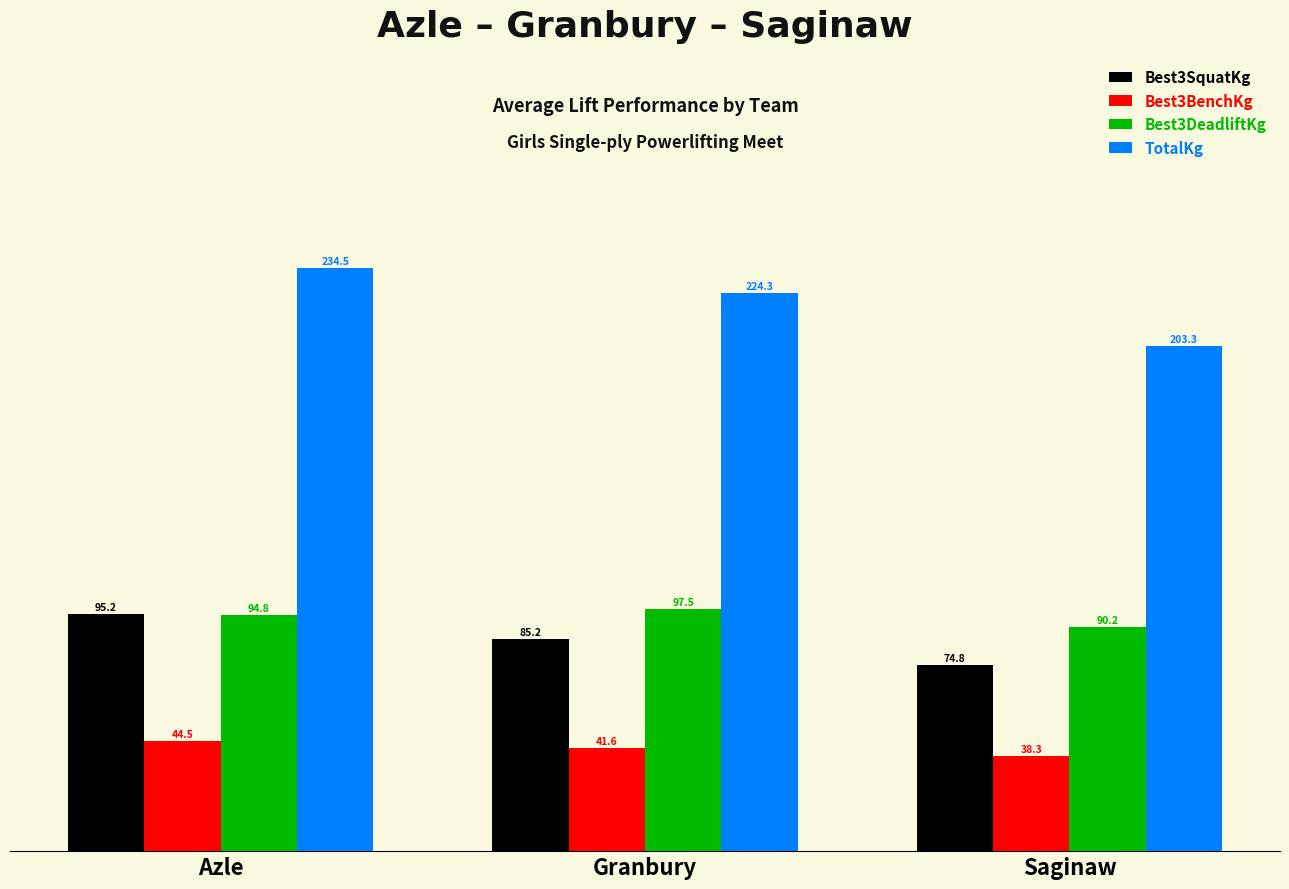

What is the difference between the maximum and second lowest values in the Best3DeadliftKg series?

2.7